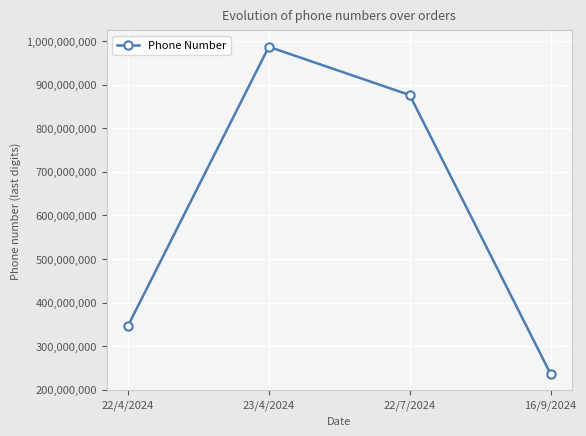

Which label corresponds to the largest value in the chart?

23/4/2024